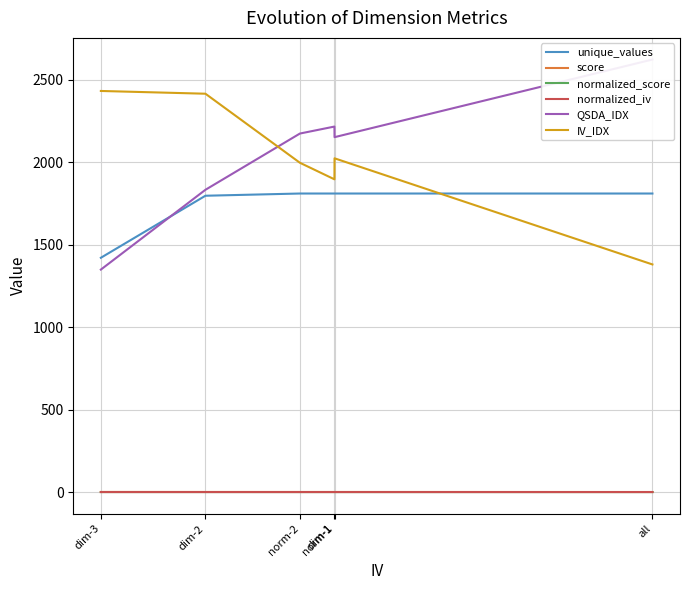

At which label is QSDA_IDX closest to 1985?

dim-2